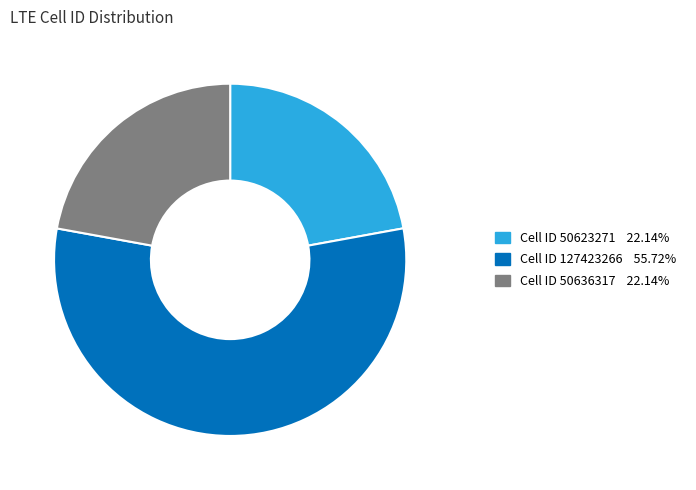

Is there a majority slice in this chart?

Yes